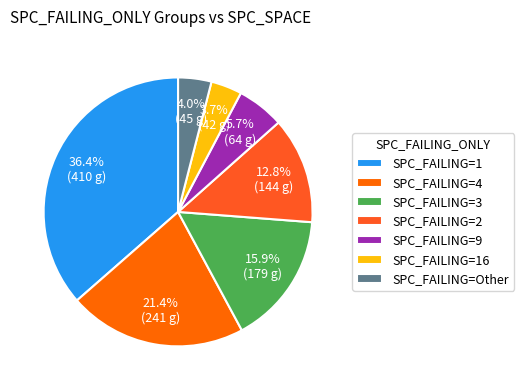

How many segments does this pie chart have?

7